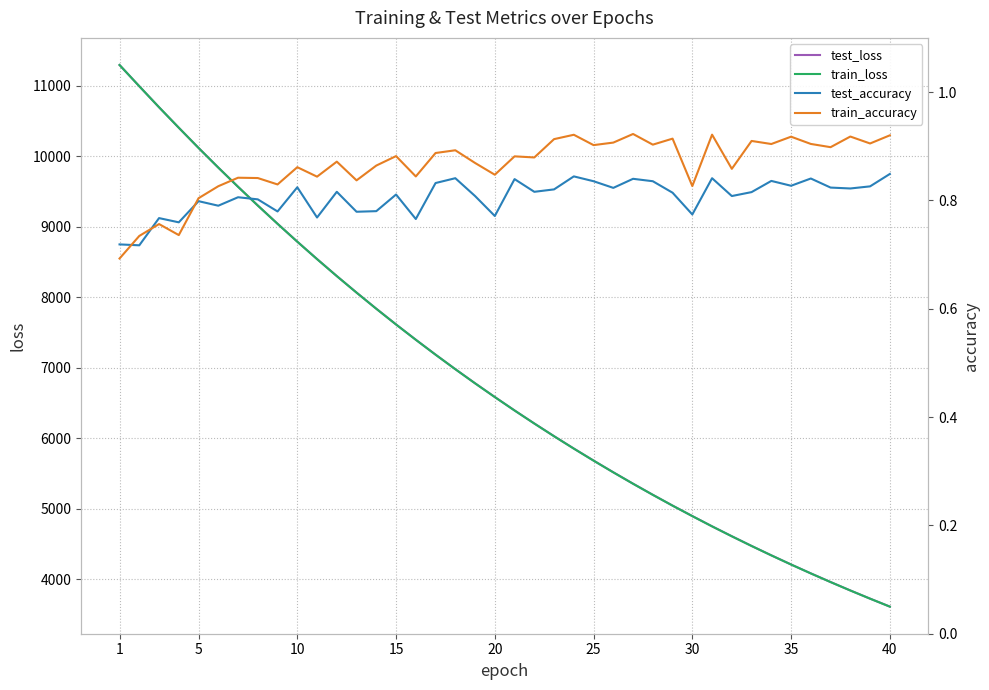

Which series has the largest range (max minus min)?

train_loss